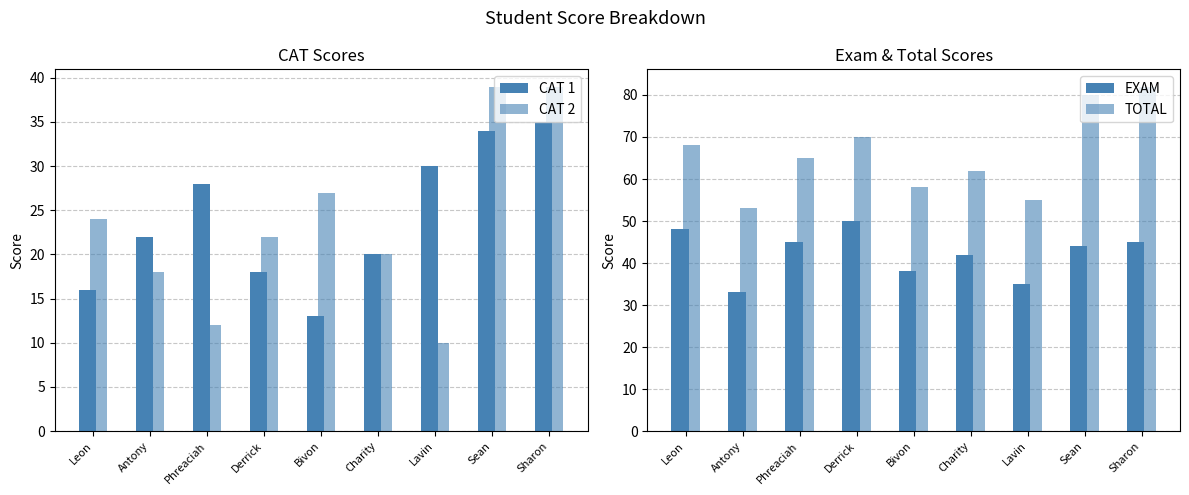

Reading left to right, extract all data points from this chart.

CAT 1: Leon=16	Antony=22	Phreaciah=28	Derrick=18	Bivon=13	Charity=20	Lavin=30	Sean=34	Sharon=35
CAT 2: Leon=24	Antony=18	Phreaciah=12	Derrick=22	Bivon=27	Charity=20	Lavin=10	Sean=39	Sharon=39
EXAM: Leon=48	Antony=33	Phreaciah=45	Derrick=50	Bivon=38	Charity=42	Lavin=35	Sean=44	Sharon=45
TOTAL: Leon=68	Antony=53	Phreaciah=65	Derrick=70	Bivon=58	Charity=62	Lavin=55	Sean=80	Sharon=82